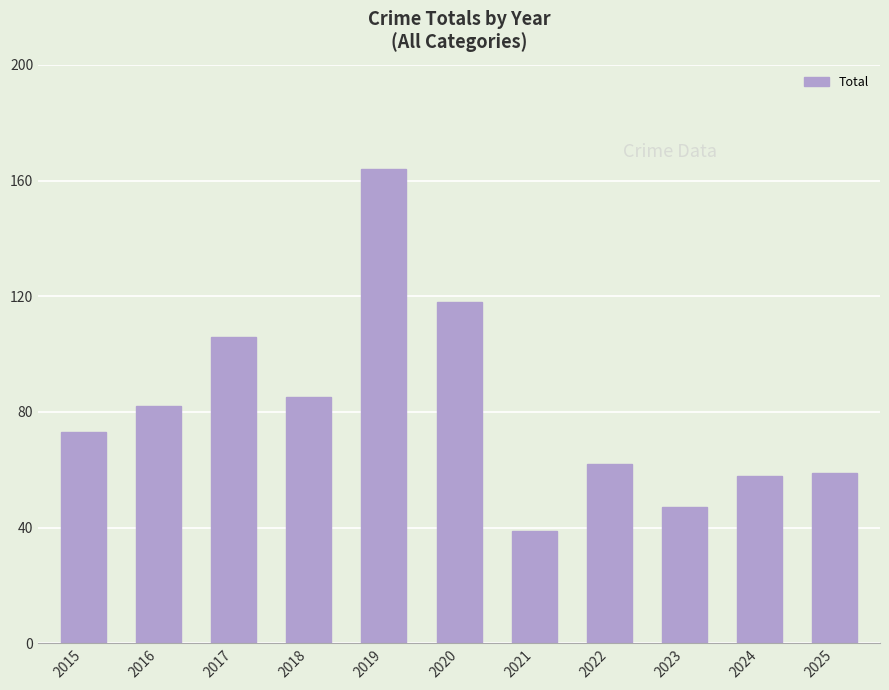

What is the average value?

81